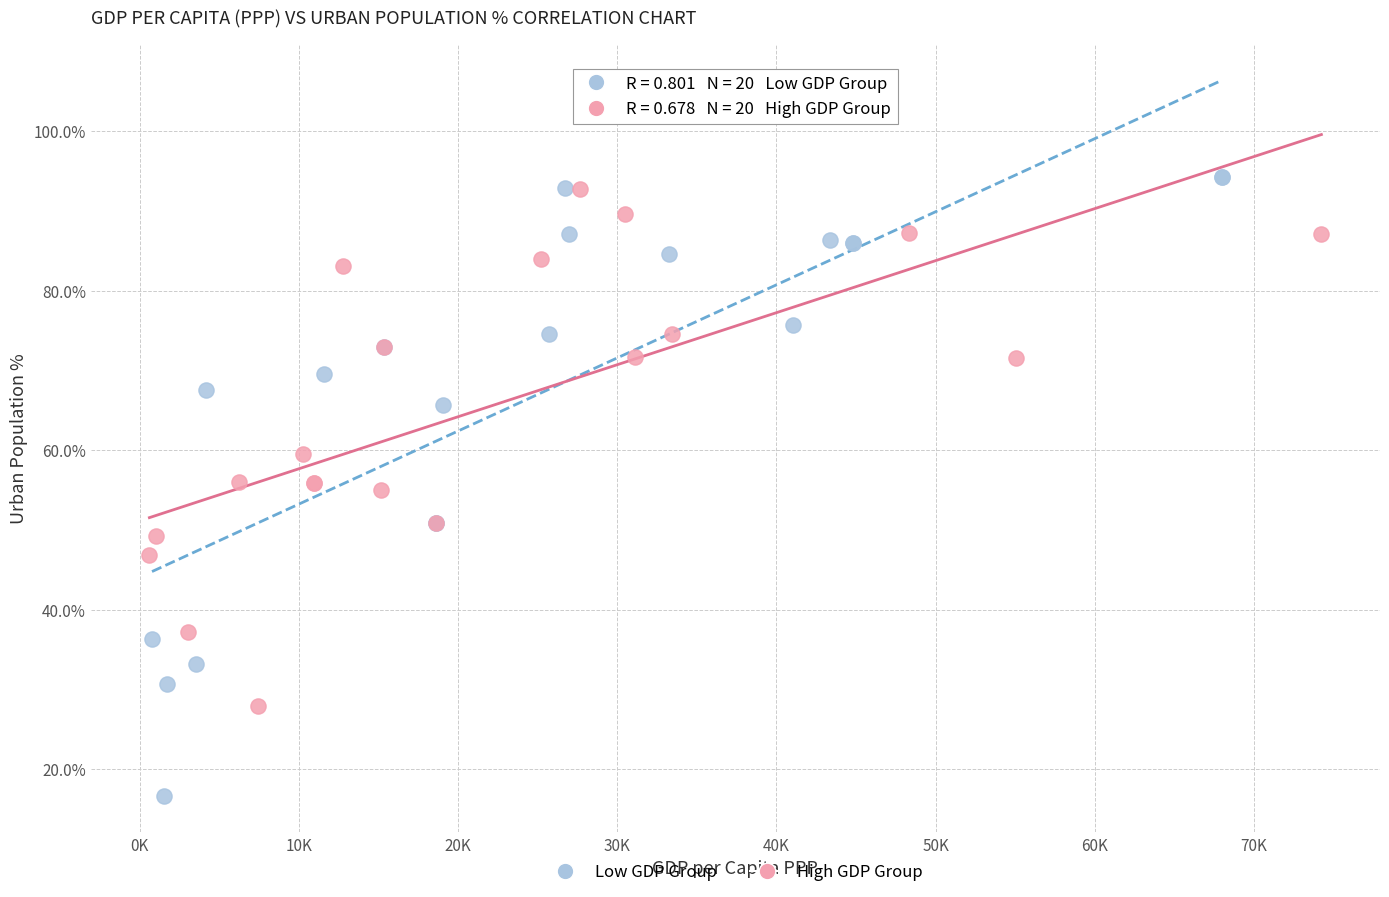

Which series reaches the minimum Y coordinate?

Low GDP Group